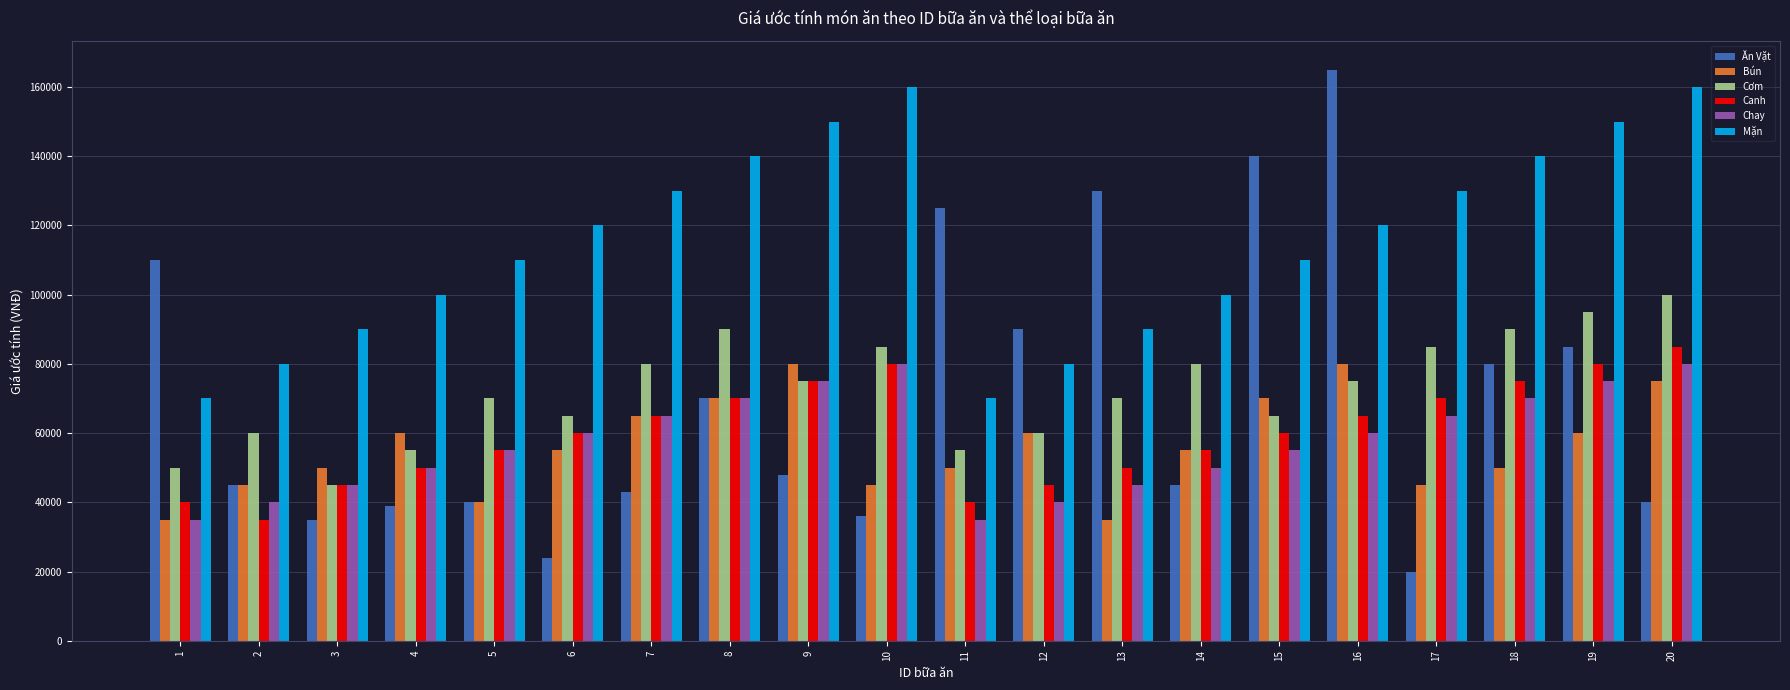

Does the chart contain stacked bars?

No